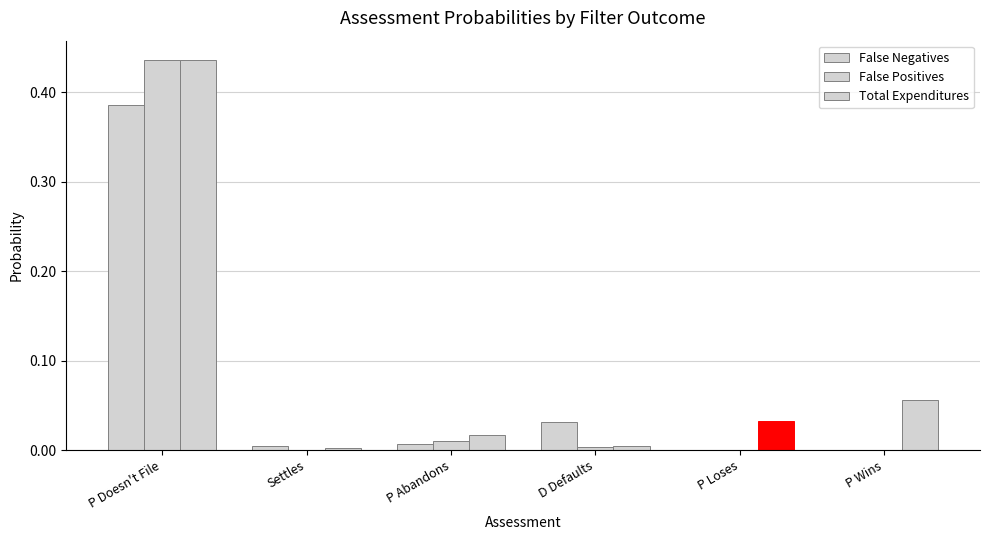

Count the number of data series in this chart.

3